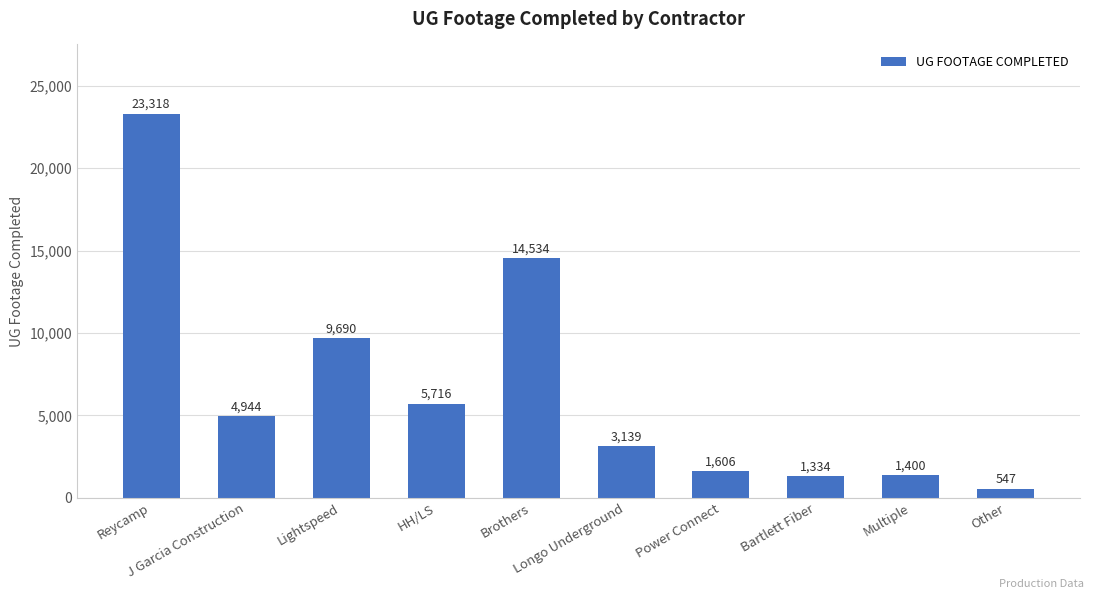

At which category does the chart reach its minimum across all series?

Other